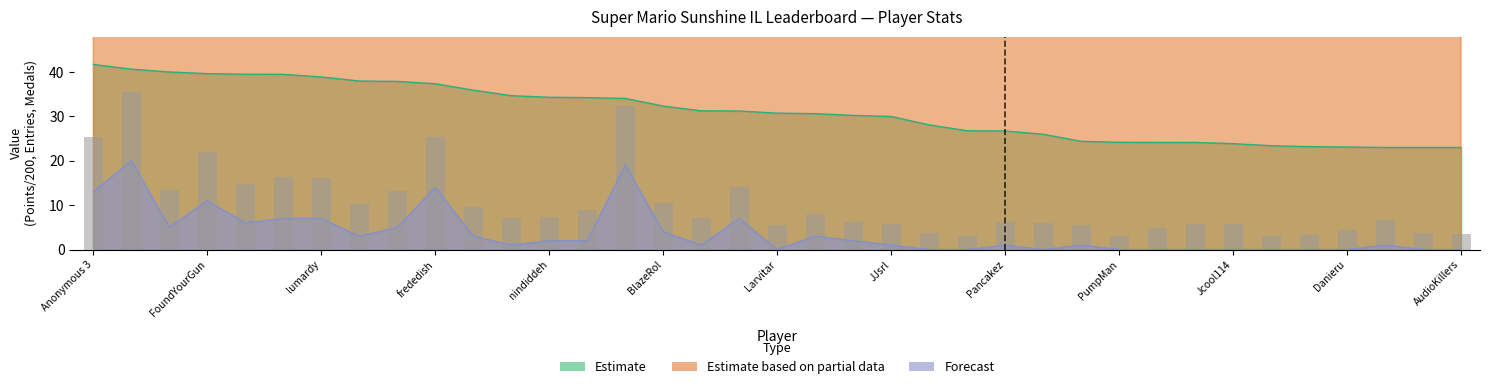

What is the difference between the maximum and minimum values in the Medals series?

20.0